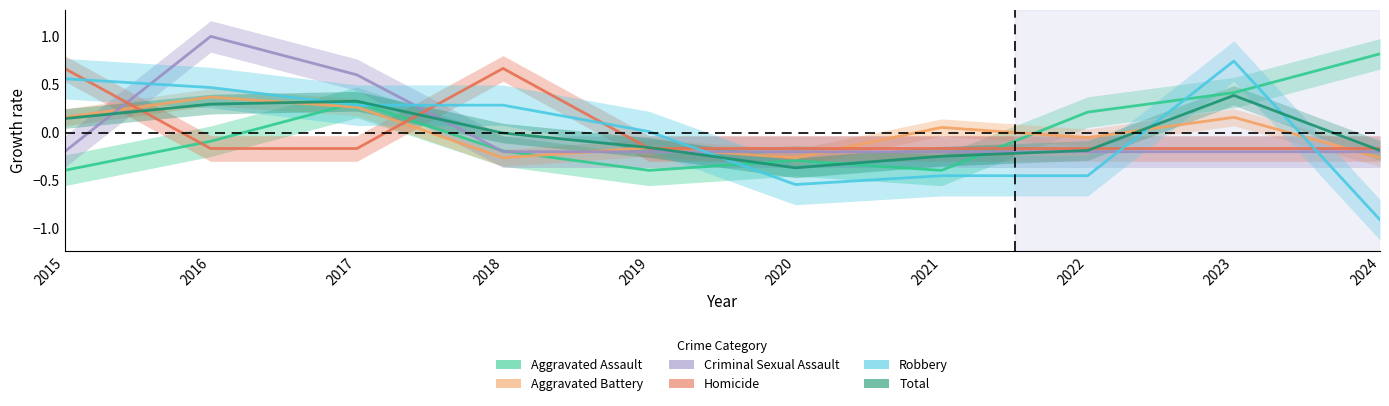

What is the difference between the Robbery values at 2020 and 2017?

0.8